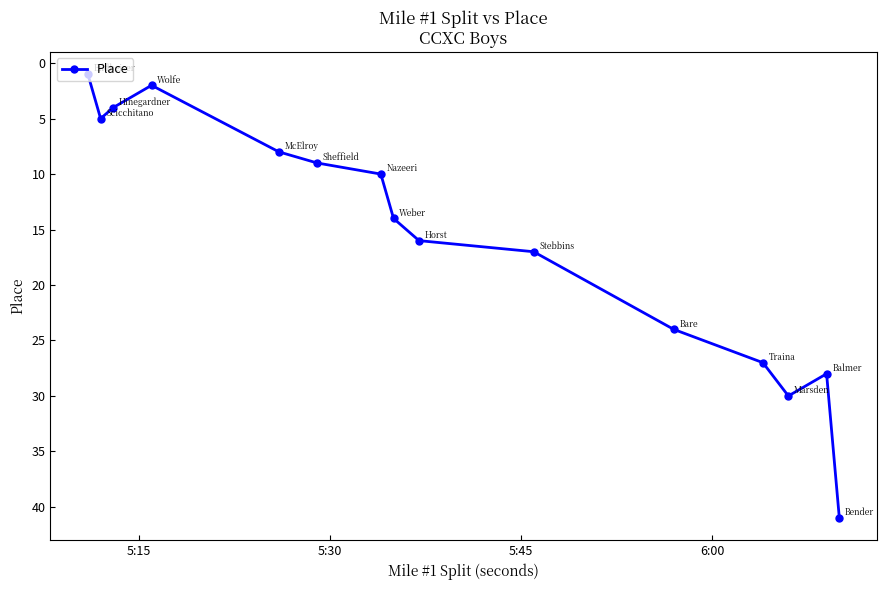

Does the chart have visible grid lines?

No